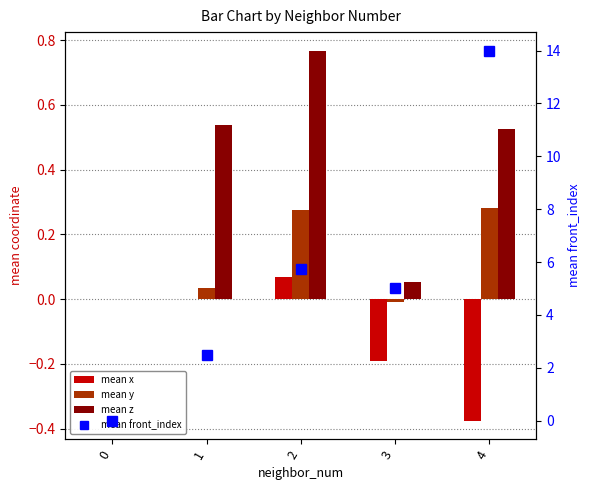

What is the maximum value shown in the chart?

14.0